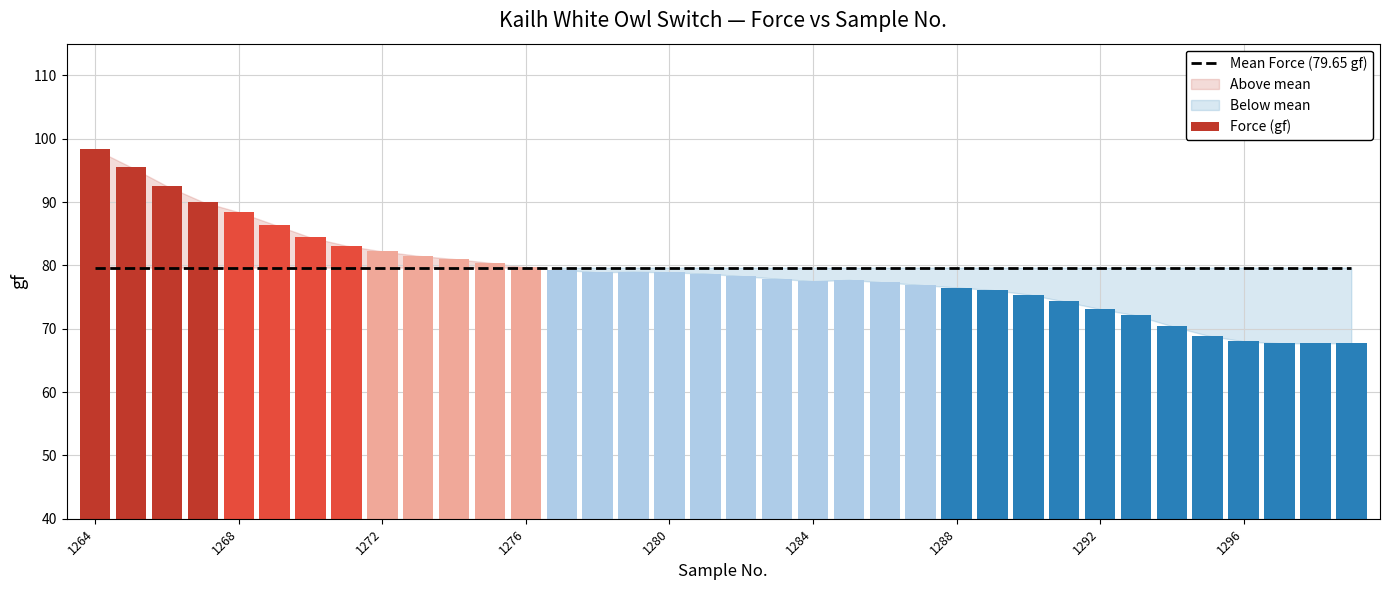

What is the value of the Mean Force (79.65 gf) bar at the 20th from the left?

79.7